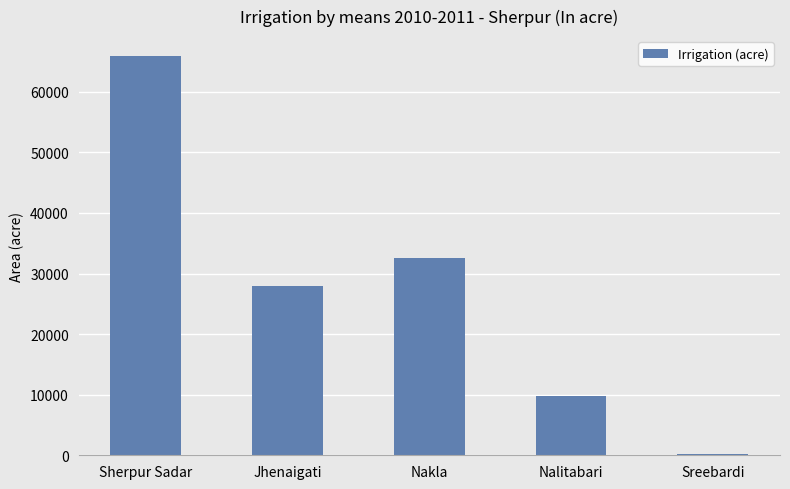

Reading left to right, extract all data points from this chart.

Sherpur Sadar=65895	Jhenaigati=27886	Nakla=32503	Nalitabari=9744	Sreebardi=230